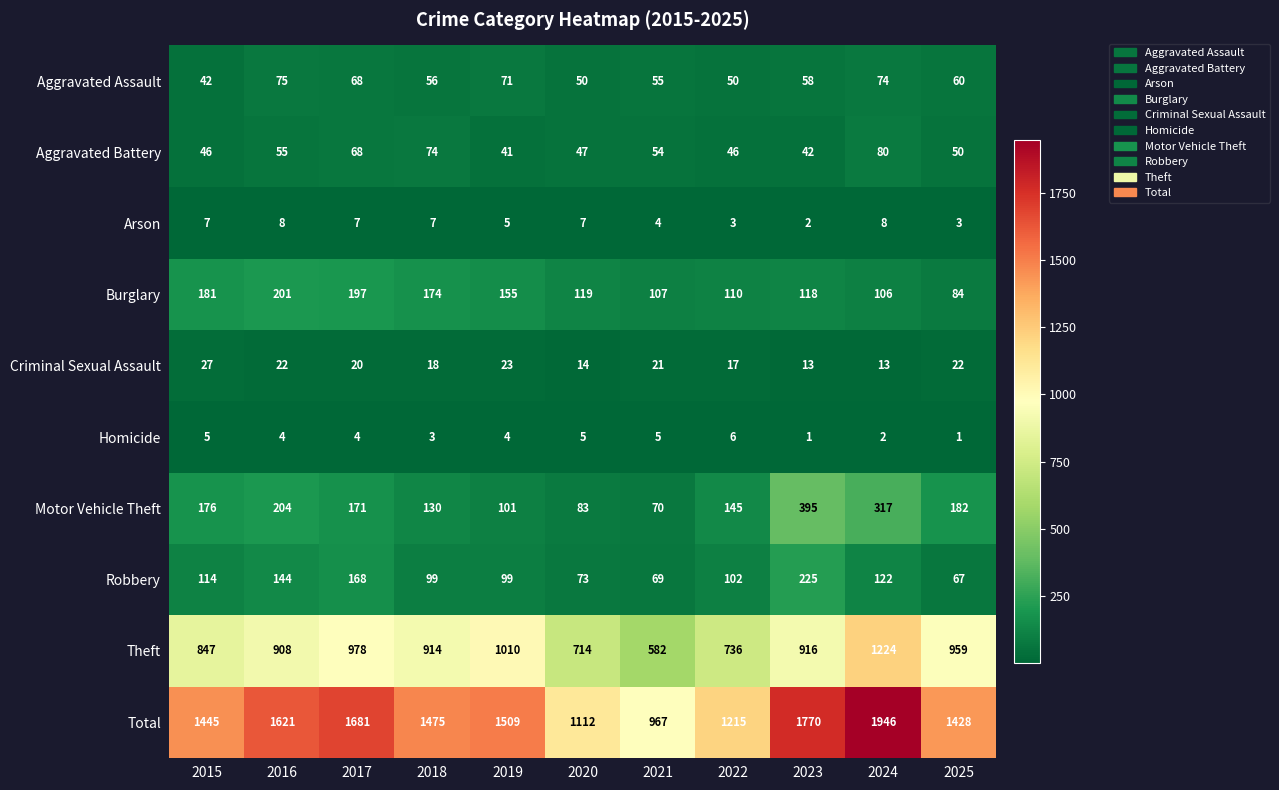

Which series changed the most between 2016 and 2019?

Total